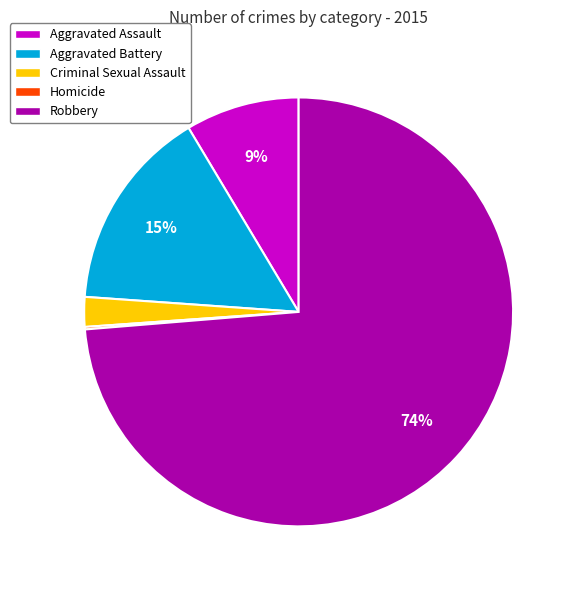

The Robbery slice represents 74% of the pie. True or false?

True